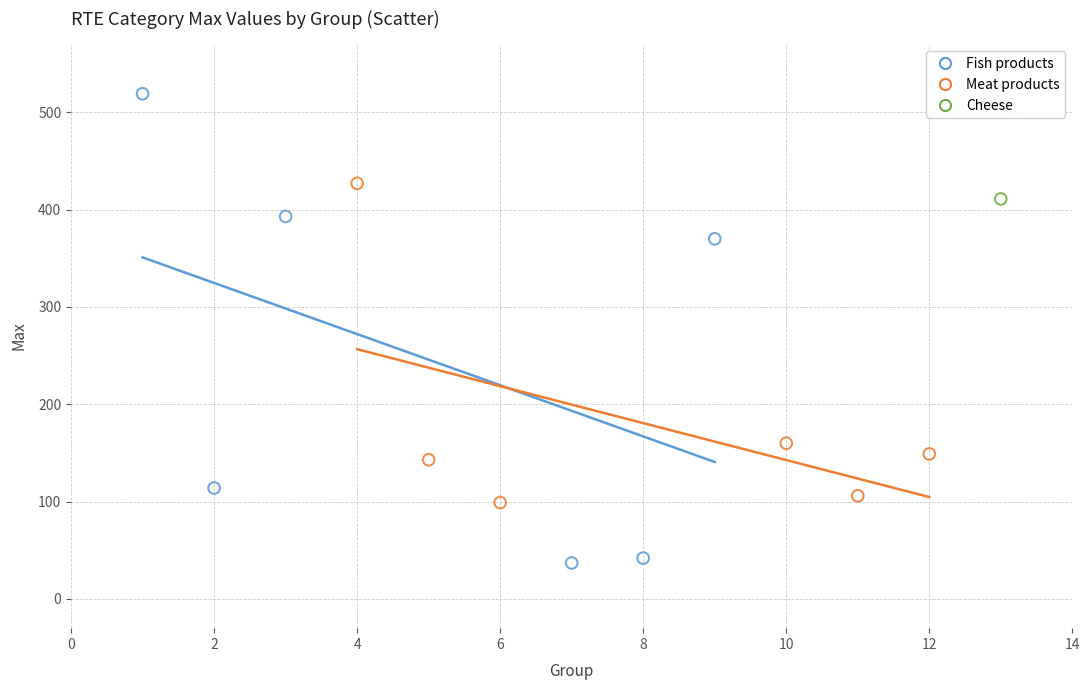

Which series contains the lowest Y value?

Fish products